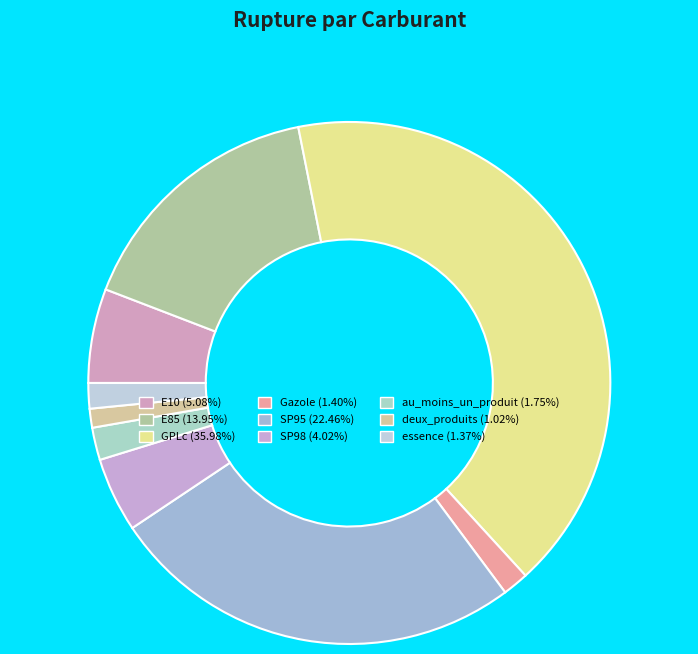

Combined, what portion of the pie is SP98 and SP95?

30.4%